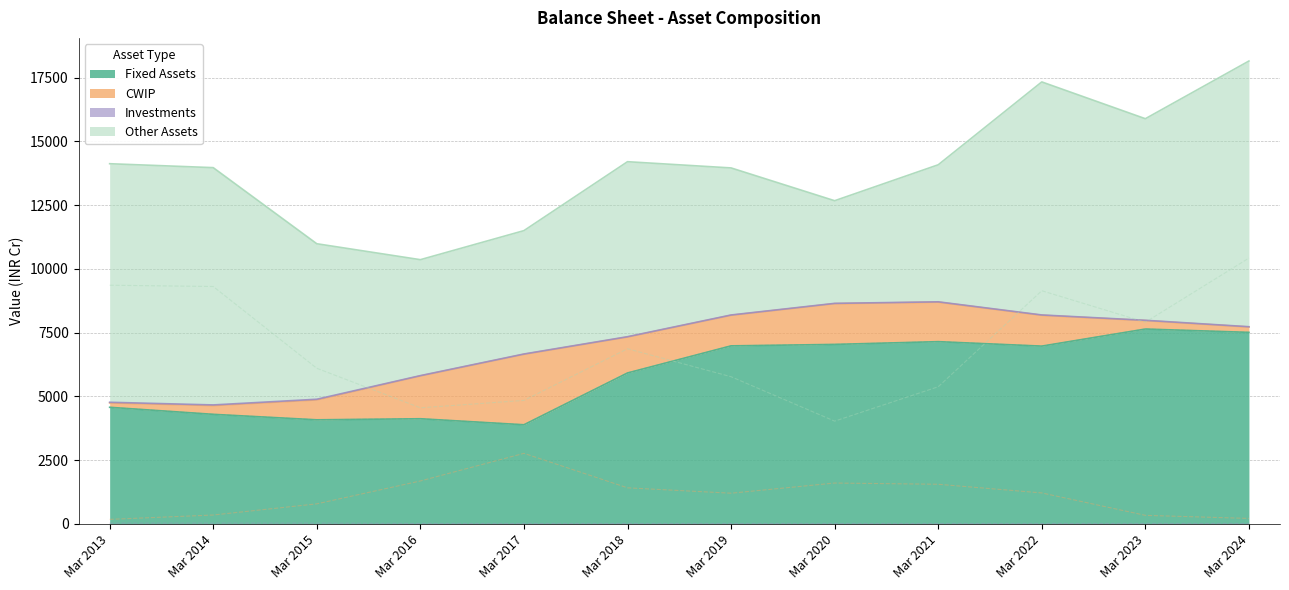

Which has a higher value, Mar 2021 or Mar 2019?

Mar 2021